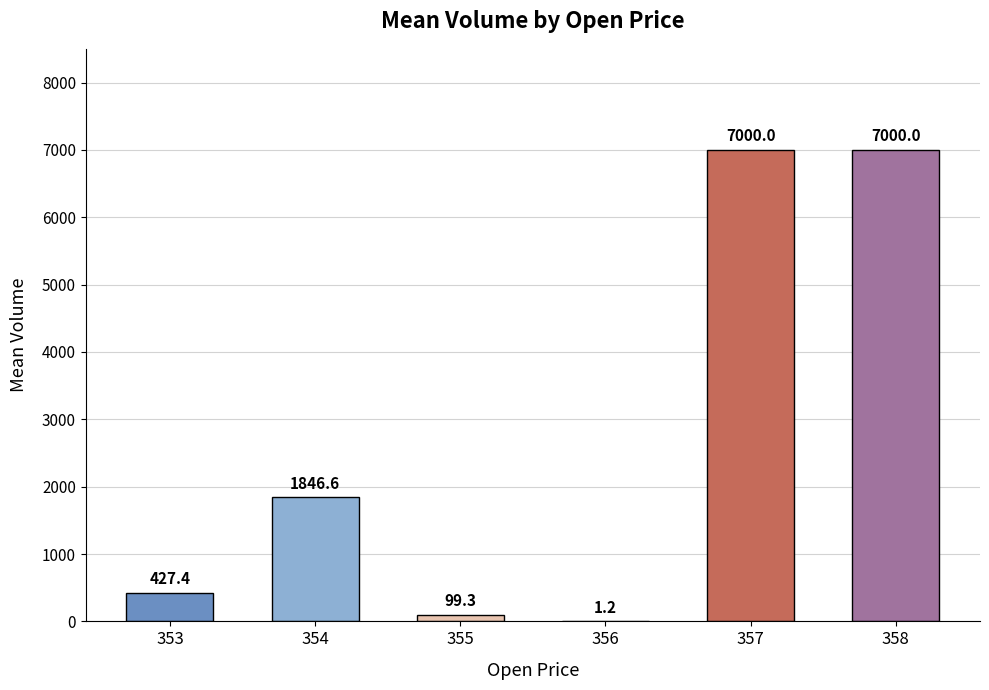

Where is the data nearest to the value 3500?

354